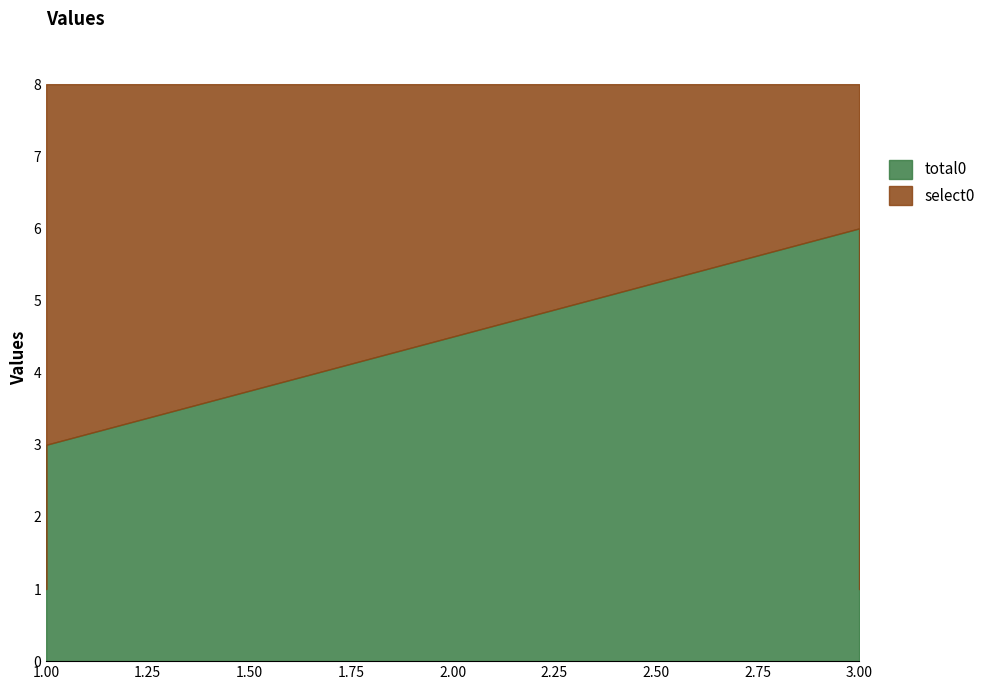

Which category has the highest value in the select0 series?

1